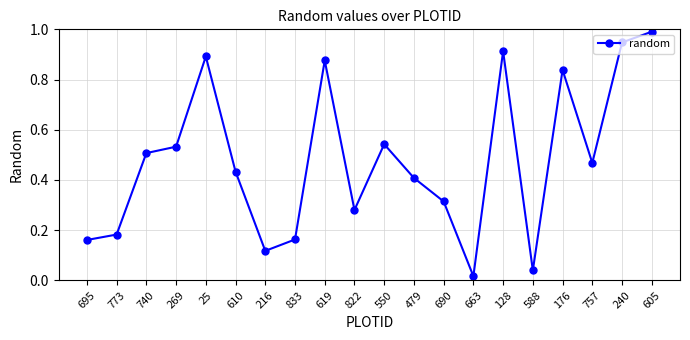

Is it true that the value at 740 is 0.7?

False